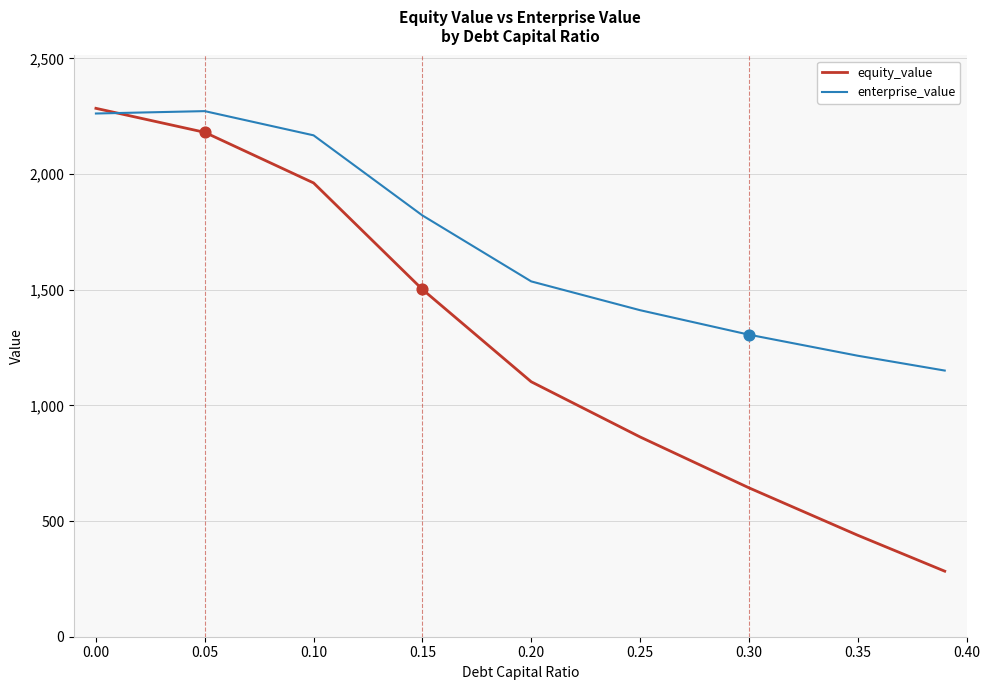

Which series has the largest range (max minus min)?

equity_value